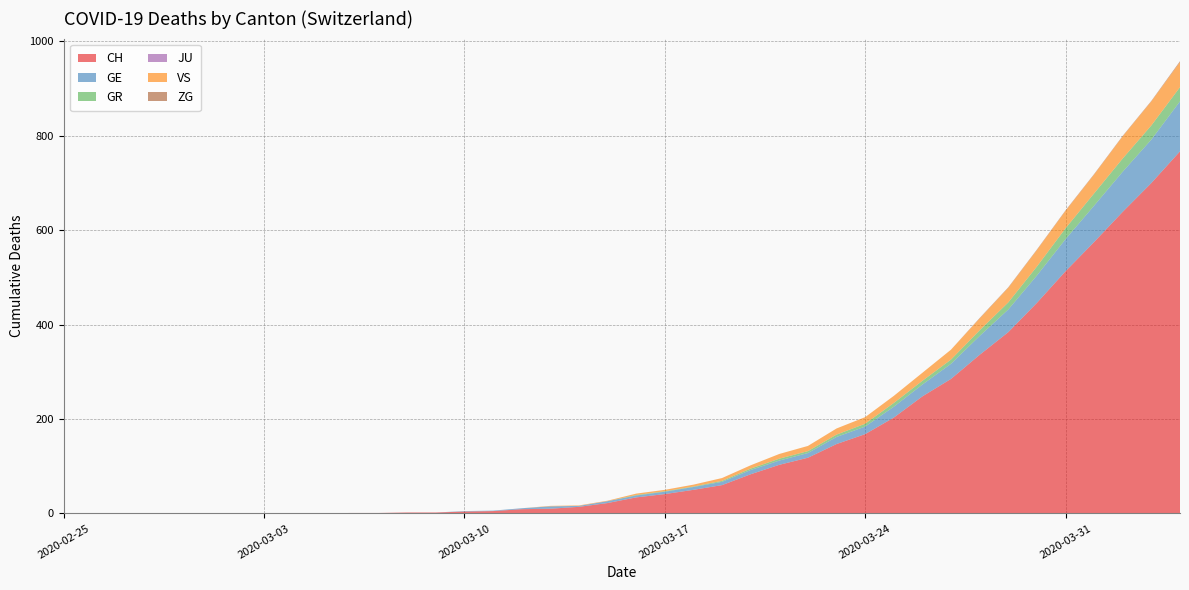

Reading right to left, extract all data points from this chart.

CH: 767	700	639	575	513	446	384	336	285	248	203	168	147	118	103	83	60	50	41	34	22	14	10	9	5	4	2	2	1	1	0	0	0	0	0	0	0	0	0	0
GE: 106	92	85	77	68	58	48	40	32	25	23	16	15	10	9	9	7	6	5	4	4	2	5	2	1	1	0	0	0	0	0	0	0	0	0	0	0	0	0	0
GR: 30	30	28	26	23	19	15	12	9	8	8	6	5	4	4	3	2	1	1	1	0	0	0	0	0	0	0	0	0	0	0	0	0	0	0	0	0	0	0	0
JU: 0	0	0	0	0	0	0	0	0	0	0	0	0	0	0	0	0	0	0	0	0	0	0	0	0	0	0	0	0	0	0	0	0	0	0	0	0	0	0	0
VS: 53	51	47	40	37	35	31	25	21	17	15	14	13	11	10	7	6	4	3	3	1	1	1	0	0	0	0	0	0	0	0	0	0	0	0	0	0	0	0	0
ZG: 2	1	1	1	1	1	1	1	0	0	0	0	0	0	0	0	0	0	0	0	0	0	0	0	0	0	0	0	0	0	0	0	0	0	0	0	0	0	0	0